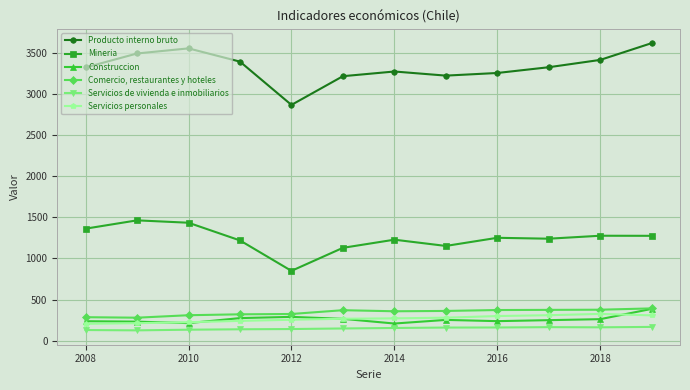

What is the maximum value shown in the chart?

3616